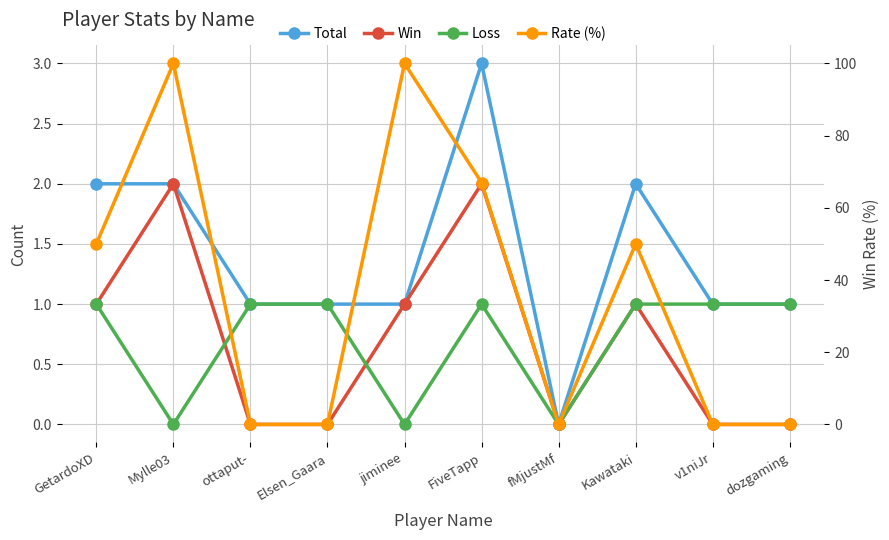

What is the sum of all Loss values?

7